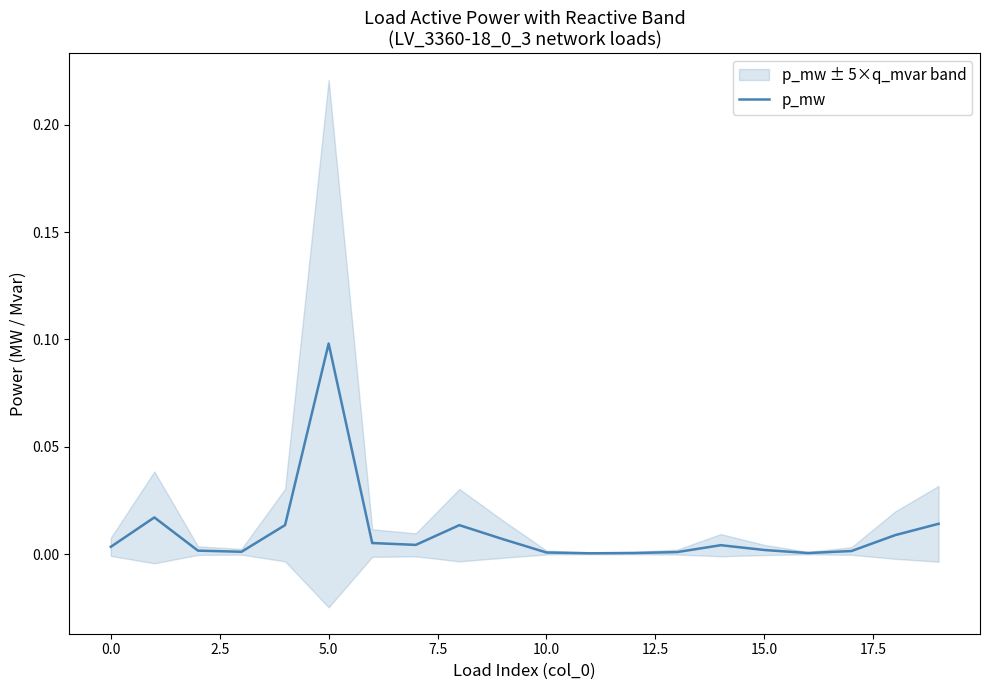

Reading right to left, list all the values displayed in this chart.

0.0	0.0	0.0	0.0	0.0	0.0	0.0	0.0	0.0	0.0	0.0	0.0	0.0	0.0	0.1	0.0	0.0	0.0	0.0	0.0